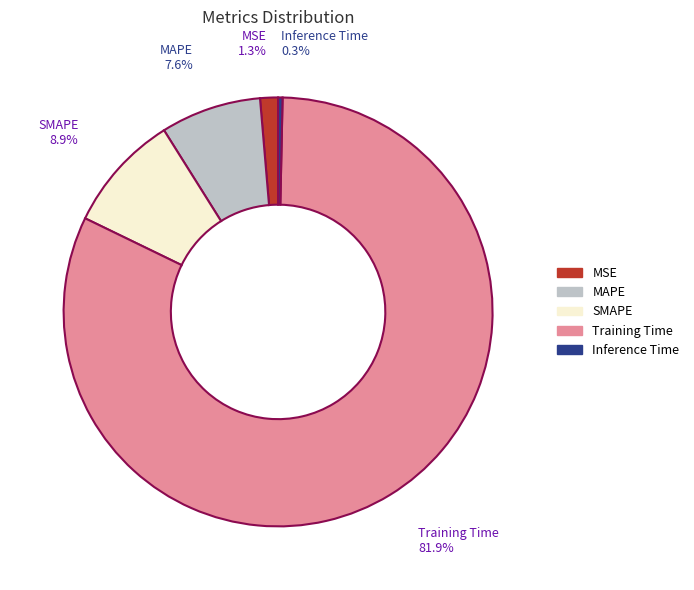

To the nearest percent, what is the difference between the Inference Time and Training Time slice percentages?

82%